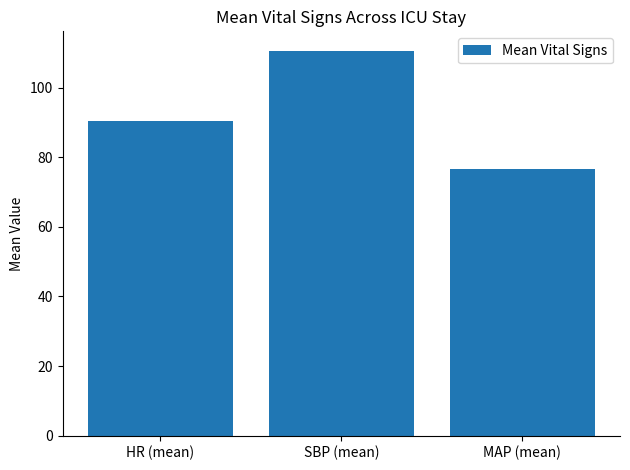

List the labels in order of value, smallest first.

MAP (mean), HR (mean), SBP (mean)